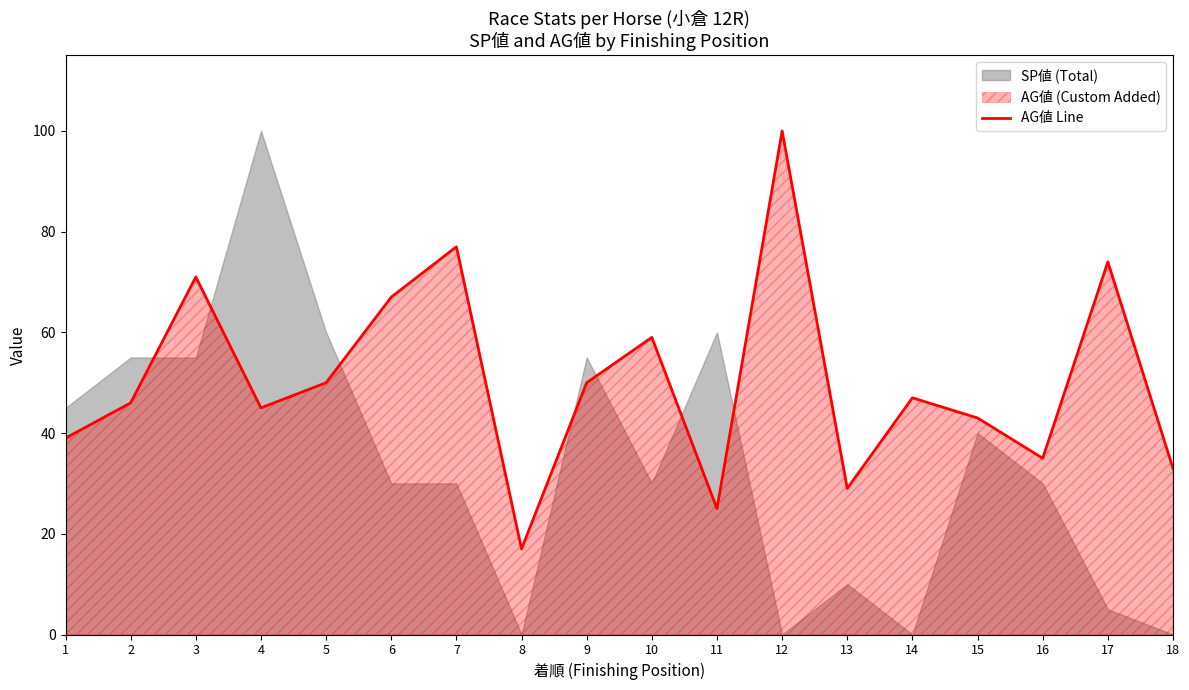

Reading right to left, what are all the values shown in this chart?

33	74	35	43	47	29	100	25	59	50	17	77	67	50	45	71	46	39